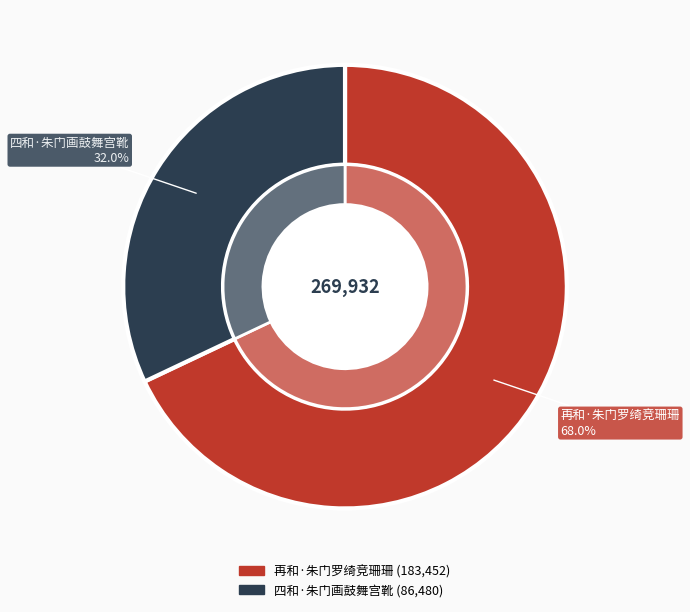

To the nearest percent, what portion does 再和·朱门罗绮竞珊珊 represent?

68%